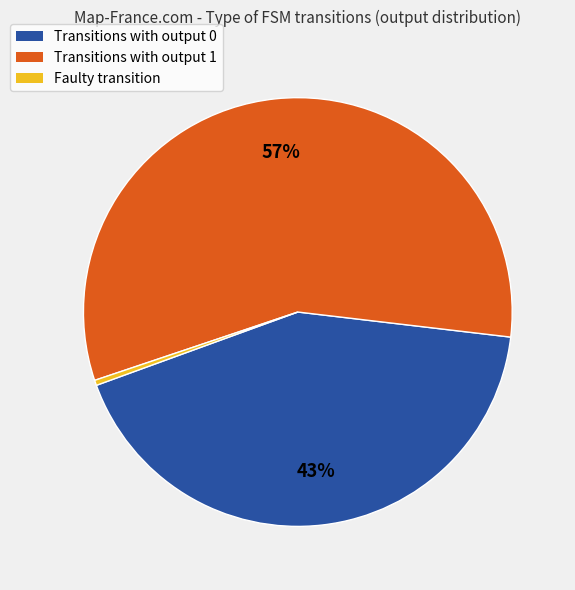

To the nearest percent, what is the difference between the largest and smallest slice percentages?

57%